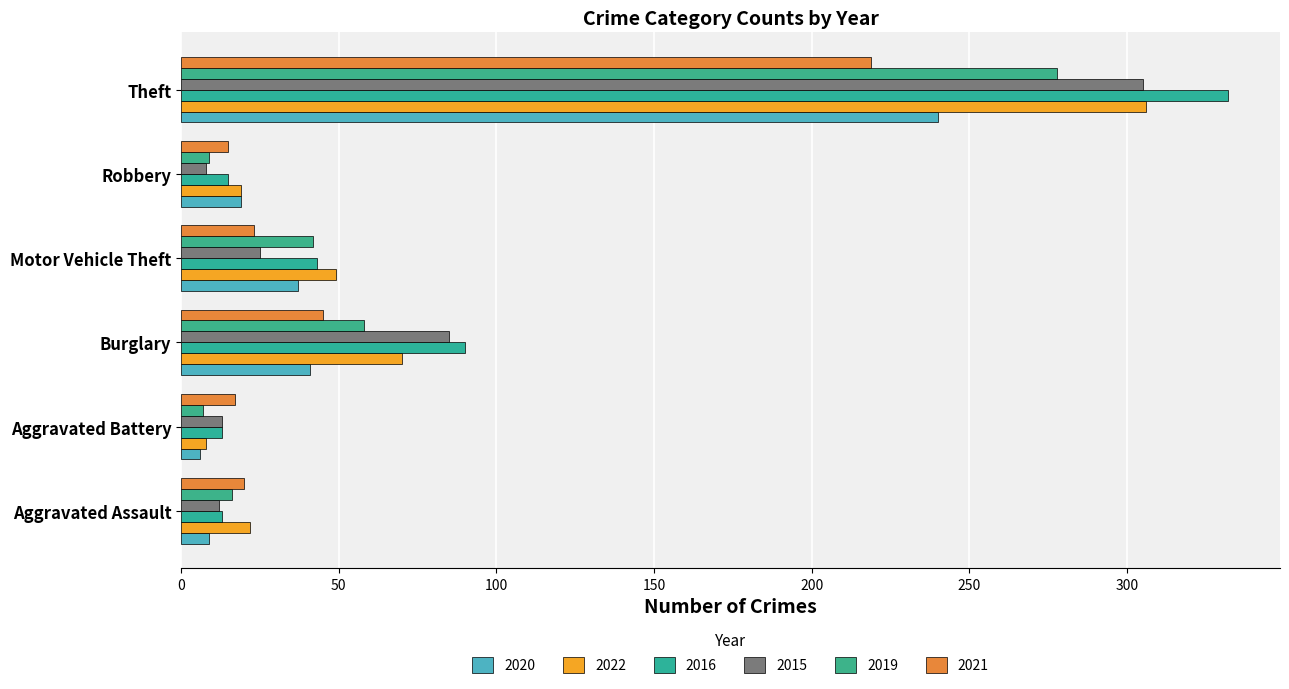

The 2019 series shows 7 at Aggravated Battery. True or false?

True